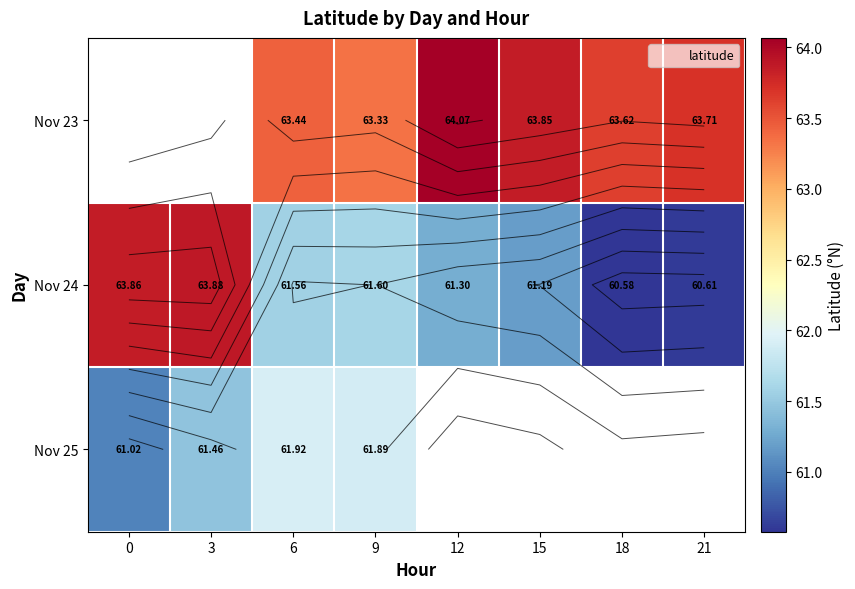

Which series changed the most between 0 and 9?

Nov 24